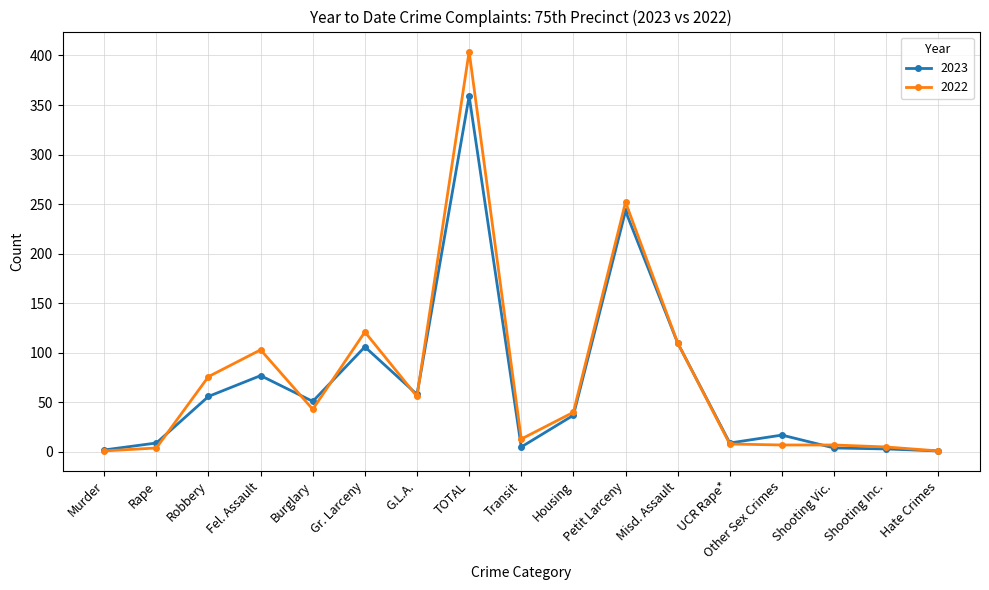

Where is the first local minimum for 2023?

Burglary